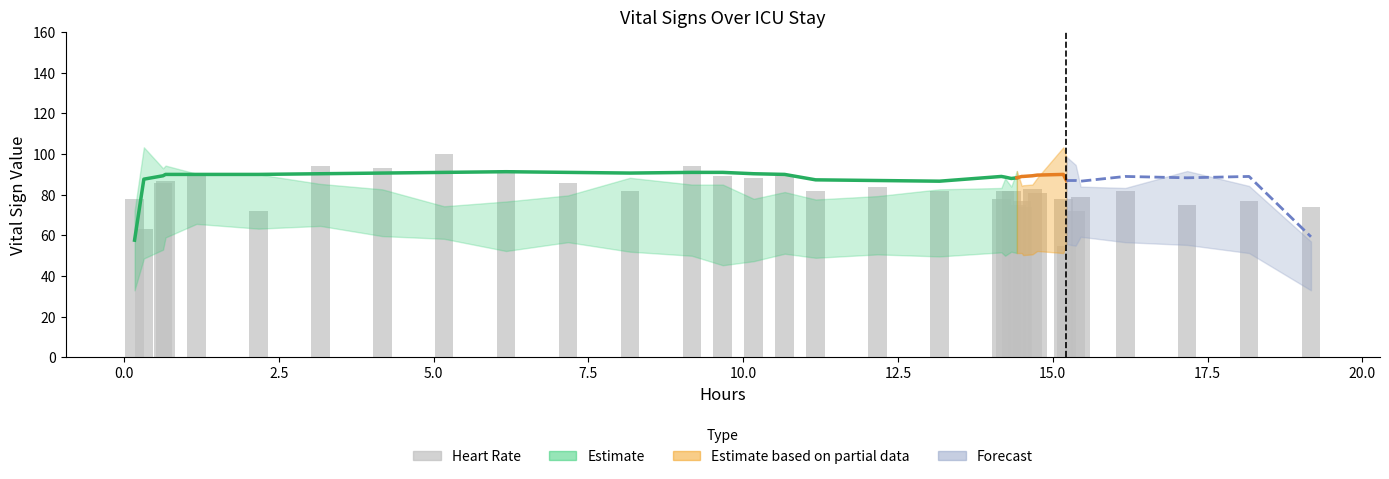

What is the value of the 1st bar from the left?

78